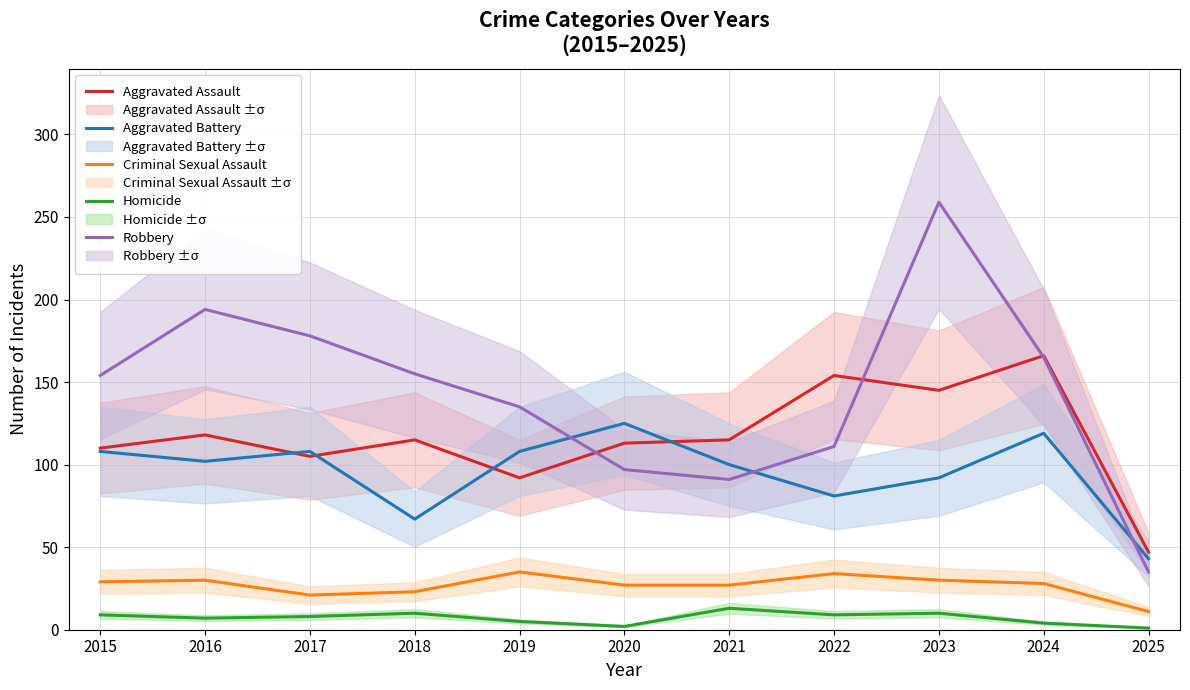

Reading left to right, extract all data points from this chart.

Aggravated Assault: 2015=110	2016=118	2017=105	2018=115	2019=92	2020=113	2021=115	2022=154	2023=145	2024=166	2025=47
Aggravated Battery: 2015=108	2016=102	2017=108	2018=67	2019=108	2020=125	2021=100	2022=81	2023=92	2024=119	2025=43
Criminal Sexual Assault: 2015=29	2016=30	2017=21	2018=23	2019=35	2020=27	2021=27	2022=34	2023=30	2024=28	2025=11
Homicide: 2015=9	2016=7	2017=8	2018=10	2019=5	2020=2	2021=13	2022=9	2023=10	2024=4	2025=1
Robbery: 2015=154	2016=194	2017=178	2018=155	2019=135	2020=97	2021=91	2022=111	2023=259	2024=165	2025=35